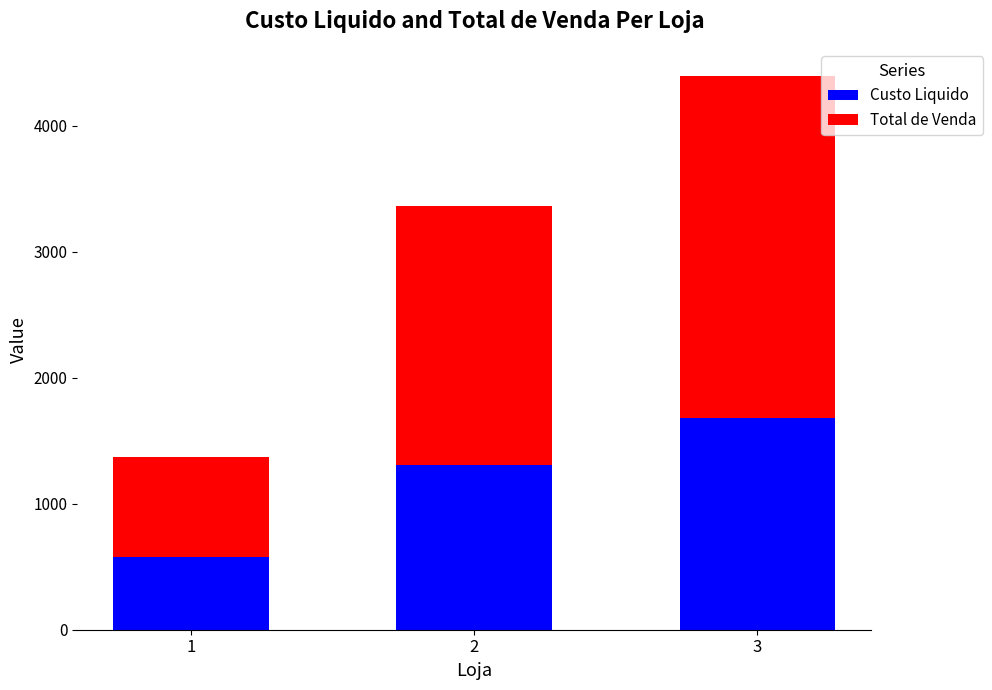

What is the maximum value for Custo Liquido?

1683.2